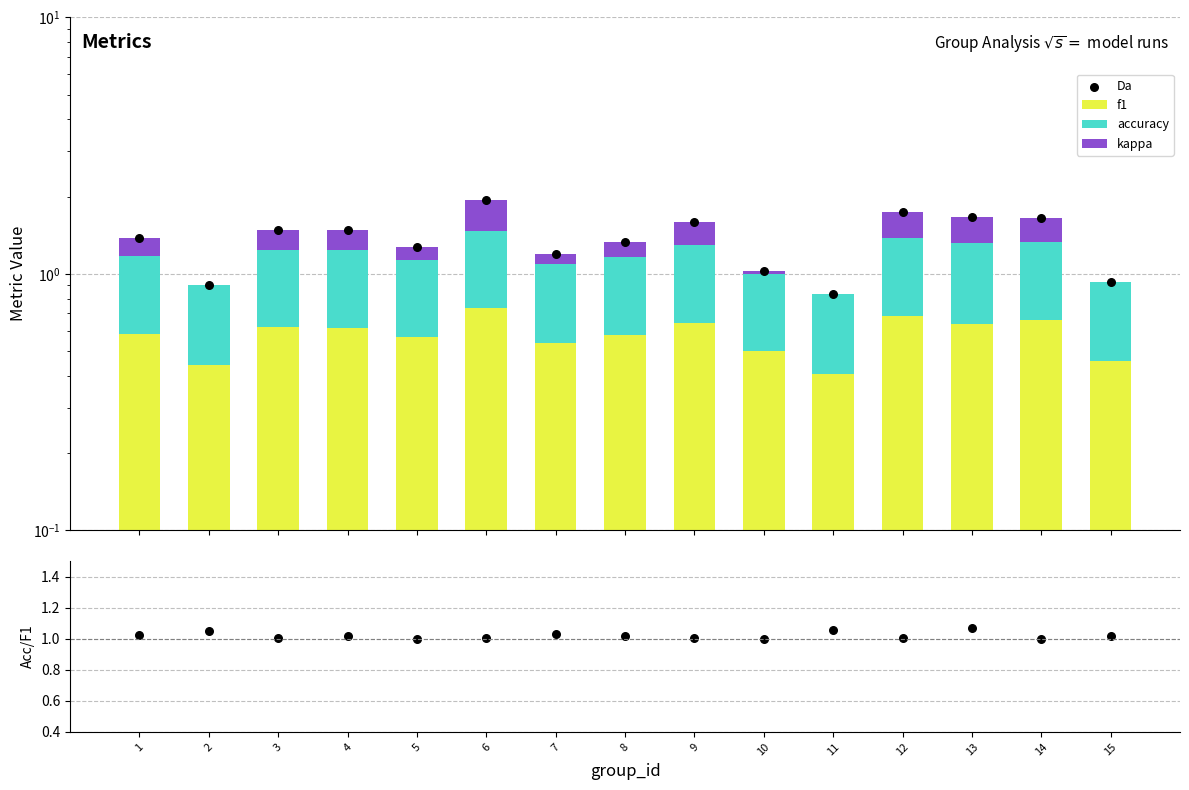

Which series reaches the minimum Y coordinate?

kappa